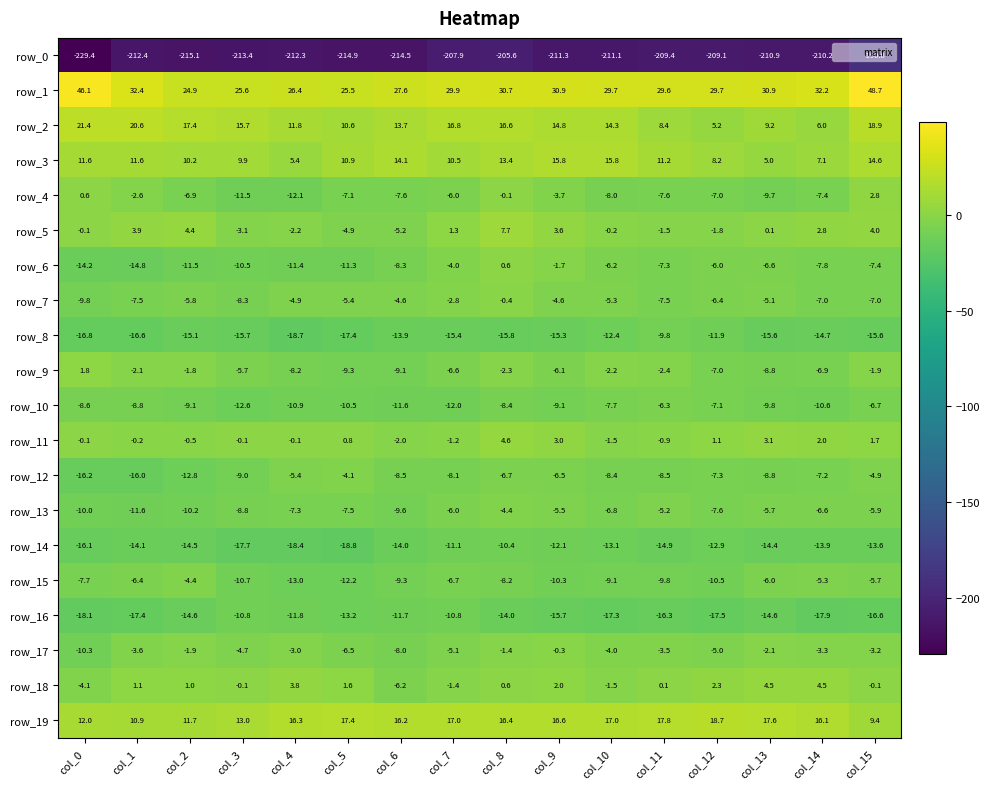

Reading right to left, list all the values displayed in this chart.

row_0: col_15=-190.8	col_14=-210.2	col_13=-210.9	col_12=-209.1	col_11=-209.4	col_10=-211.1	col_9=-211.3	col_8=-205.6	col_7=-207.9	col_6=-214.5	col_5=-214.9	col_4=-212.3	col_3=-213.4	col_2=-215.1	col_1=-212.4	col_0=-229.4
row_1: col_15=48.7	col_14=32.2	col_13=30.9	col_12=29.7	col_11=29.6	col_10=29.7	col_9=30.9	col_8=30.7	col_7=29.9	col_6=27.6	col_5=25.5	col_4=26.4	col_3=25.6	col_2=24.9	col_1=32.4	col_0=46.1
row_2: col_15=18.9	col_14=6.0	col_13=9.2	col_12=5.2	col_11=8.4	col_10=14.3	col_9=14.8	col_8=16.6	col_7=16.8	col_6=13.7	col_5=10.6	col_4=11.8	col_3=15.7	col_2=17.4	col_1=20.6	col_0=21.4
row_3: col_15=14.6	col_14=7.1	col_13=5.0	col_12=8.2	col_11=11.2	col_10=15.8	col_9=15.8	col_8=13.4	col_7=10.5	col_6=14.1	col_5=10.9	col_4=5.4	col_3=9.9	col_2=10.2	col_1=11.6	col_0=11.6
row_4: col_15=2.8	col_14=-7.4	col_13=-9.7	col_12=-7.0	col_11=-7.6	col_10=-8.0	col_9=-3.7	col_8=-0.1	col_7=-6.0	col_6=-7.6	col_5=-7.1	col_4=-12.1	col_3=-11.5	col_2=-6.9	col_1=-2.6	col_0=0.6
row_5: col_15=4.0	col_14=2.8	col_13=0.1	col_12=-1.8	col_11=-1.5	col_10=-0.2	col_9=3.6	col_8=7.7	col_7=1.3	col_6=-5.2	col_5=-4.9	col_4=-2.2	col_3=-3.1	col_2=4.4	col_1=3.9	col_0=-0.1
row_6: col_15=-7.4	col_14=-7.8	col_13=-6.6	col_12=-6.0	col_11=-7.3	col_10=-6.2	col_9=-1.7	col_8=0.6	col_7=-4.0	col_6=-8.3	col_5=-11.3	col_4=-11.4	col_3=-10.5	col_2=-11.5	col_1=-14.8	col_0=-14.2
row_7: col_15=-7.0	col_14=-7.0	col_13=-5.1	col_12=-6.4	col_11=-7.5	col_10=-5.3	col_9=-4.6	col_8=-0.4	col_7=-2.8	col_6=-4.6	col_5=-5.4	col_4=-4.9	col_3=-8.3	col_2=-5.8	col_1=-7.5	col_0=-9.8
row_8: col_15=-15.6	col_14=-14.7	col_13=-15.6	col_12=-11.9	col_11=-9.8	col_10=-12.4	col_9=-15.3	col_8=-15.8	col_7=-15.4	col_6=-13.9	col_5=-17.4	col_4=-18.7	col_3=-15.7	col_2=-15.1	col_1=-16.6	col_0=-16.8
row_9: col_15=-1.9	col_14=-6.9	col_13=-8.8	col_12=-7.0	col_11=-2.4	col_10=-2.2	col_9=-6.1	col_8=-2.3	col_7=-6.6	col_6=-9.1	col_5=-9.3	col_4=-8.2	col_3=-5.7	col_2=-1.8	col_1=-2.1	col_0=1.8
row_10: col_15=-6.7	col_14=-10.6	col_13=-9.8	col_12=-7.1	col_11=-6.3	col_10=-7.7	col_9=-9.1	col_8=-8.4	col_7=-12.0	col_6=-11.6	col_5=-10.5	col_4=-10.9	col_3=-12.6	col_2=-9.1	col_1=-8.8	col_0=-8.6
row_11: col_15=1.7	col_14=2.0	col_13=3.1	col_12=1.1	col_11=-0.9	col_10=-1.5	col_9=3.0	col_8=4.6	col_7=-1.2	col_6=-2.0	col_5=0.8	col_4=-0.1	col_3=-0.1	col_2=-0.5	col_1=-0.2	col_0=-0.1
row_12: col_15=-4.9	col_14=-7.2	col_13=-8.8	col_12=-7.3	col_11=-8.5	col_10=-8.4	col_9=-6.5	col_8=-6.7	col_7=-8.1	col_6=-8.5	col_5=-4.1	col_4=-5.4	col_3=-9.0	col_2=-12.8	col_1=-16.0	col_0=-16.2
row_13: col_15=-5.9	col_14=-6.6	col_13=-5.7	col_12=-7.6	col_11=-5.2	col_10=-6.8	col_9=-5.5	col_8=-4.4	col_7=-6.0	col_6=-9.6	col_5=-7.5	col_4=-7.3	col_3=-8.8	col_2=-10.2	col_1=-11.6	col_0=-10.0
row_14: col_15=-13.6	col_14=-13.9	col_13=-14.4	col_12=-12.9	col_11=-14.9	col_10=-13.1	col_9=-12.1	col_8=-10.4	col_7=-11.1	col_6=-14.0	col_5=-18.8	col_4=-18.4	col_3=-17.7	col_2=-14.5	col_1=-14.1	col_0=-16.1
row_15: col_15=-5.7	col_14=-5.3	col_13=-6.0	col_12=-10.5	col_11=-9.8	col_10=-9.1	col_9=-10.3	col_8=-8.2	col_7=-6.7	col_6=-9.3	col_5=-12.2	col_4=-13.0	col_3=-10.7	col_2=-4.4	col_1=-6.4	col_0=-7.7
row_16: col_15=-16.6	col_14=-17.9	col_13=-14.6	col_12=-17.5	col_11=-16.3	col_10=-17.3	col_9=-15.7	col_8=-14.0	col_7=-10.8	col_6=-11.7	col_5=-13.2	col_4=-11.8	col_3=-10.8	col_2=-14.6	col_1=-17.4	col_0=-18.1
row_17: col_15=-3.2	col_14=-3.3	col_13=-2.1	col_12=-5.0	col_11=-3.5	col_10=-4.0	col_9=-0.3	col_8=-1.4	col_7=-5.1	col_6=-8.0	col_5=-6.5	col_4=-3.0	col_3=-4.7	col_2=-1.9	col_1=-3.6	col_0=-10.3
row_18: col_15=-0.1	col_14=4.5	col_13=4.5	col_12=2.3	col_11=0.1	col_10=-1.5	col_9=2.0	col_8=0.6	col_7=-1.4	col_6=-6.2	col_5=1.6	col_4=3.8	col_3=-0.1	col_2=1.0	col_1=1.1	col_0=-4.1
row_19: col_15=9.4	col_14=16.1	col_13=17.6	col_12=18.7	col_11=17.8	col_10=17.0	col_9=16.6	col_8=16.4	col_7=17.0	col_6=16.2	col_5=17.4	col_4=16.3	col_3=13.0	col_2=11.7	col_1=10.9	col_0=12.0